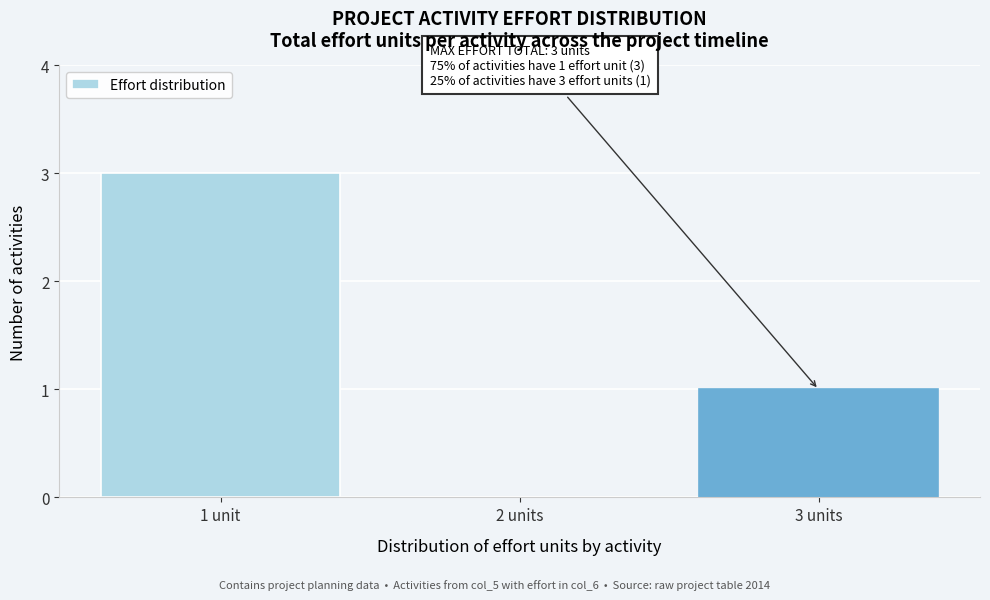

Reading left to right, transcribe all the data shown in this chart.

1 unit=3	2 units=0	3 units=1